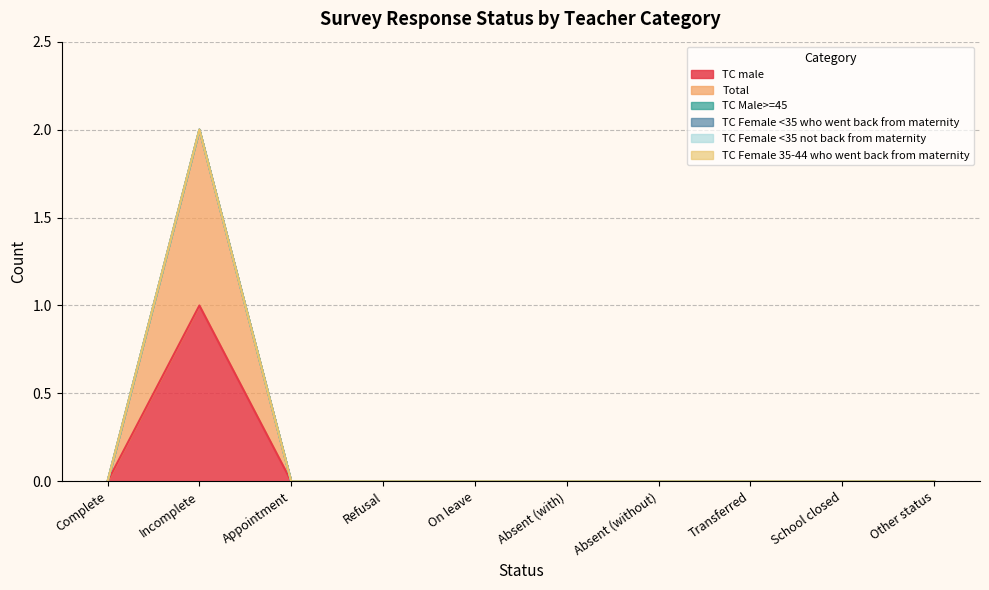

The TC male series shows 0 at On leave. True or false?

False